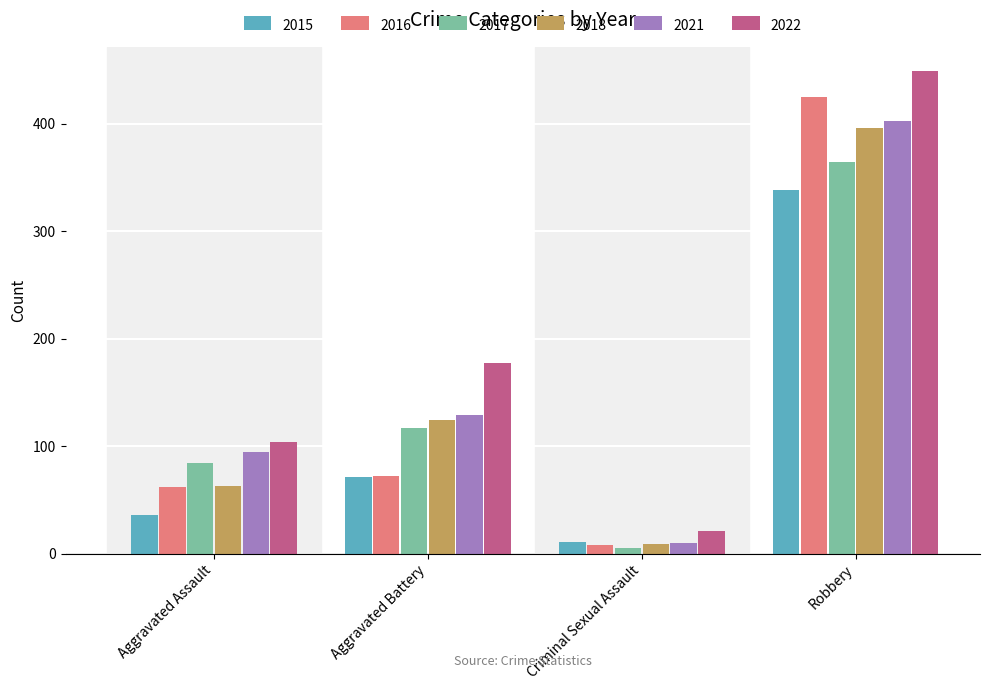

What is the difference between the highest and lowest values at Aggravated Assault?

68